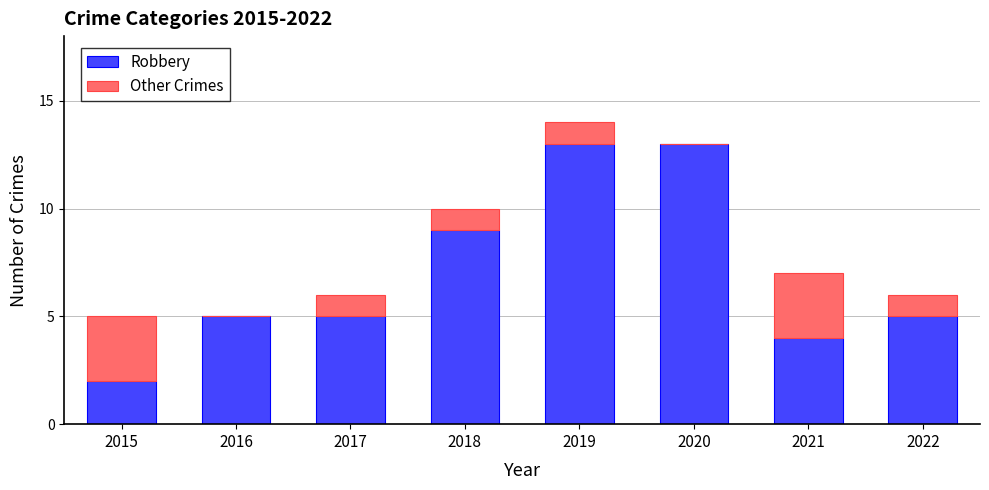

The value of Robbery at 2019 is 13. True or false?

True